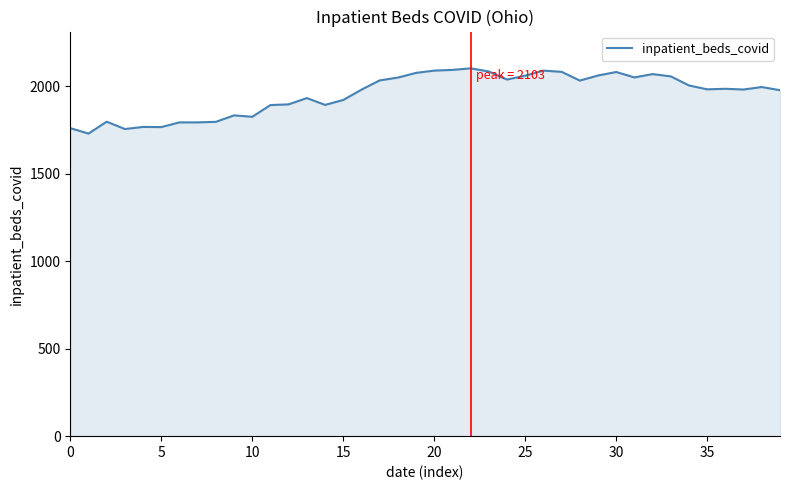

What is the greatest value displayed?

2103